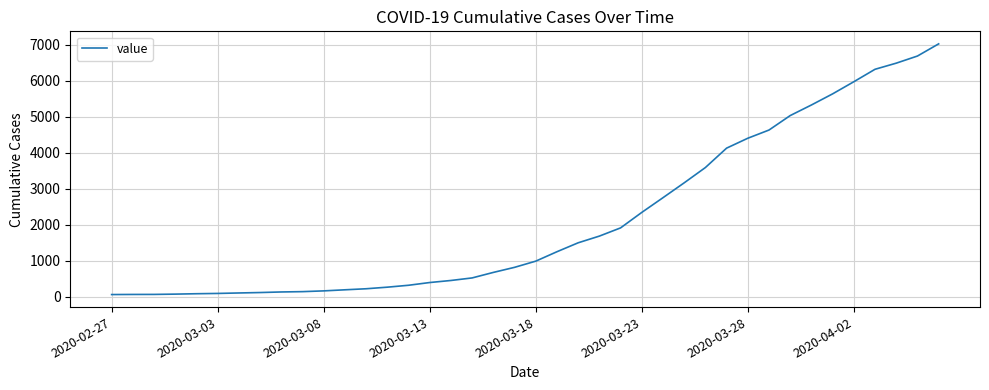

Does the chart display data point markers on the line(s)?

No